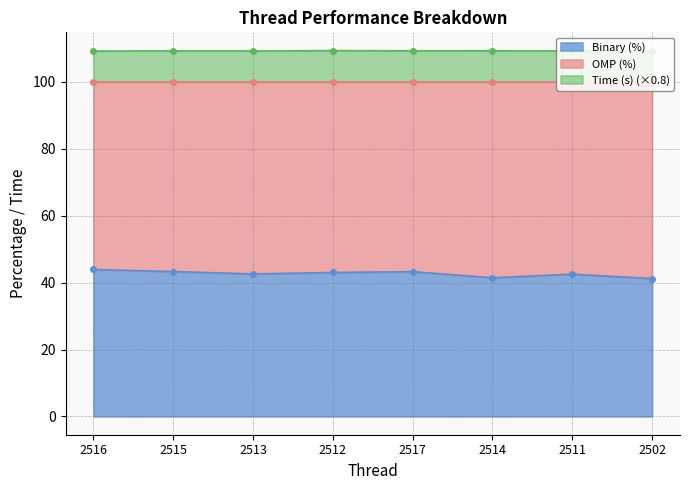

Where does the Binary (%) series first go above 43?

2516